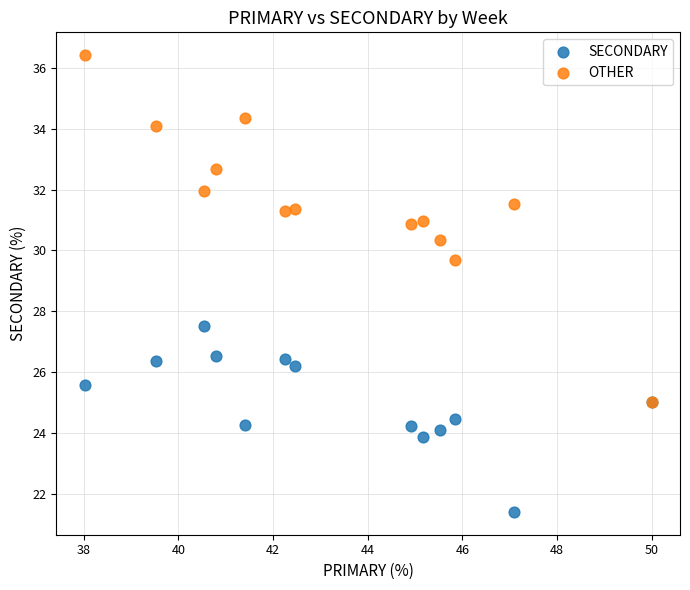

What are all the series names shown in the legend?

SECONDARY, OTHER